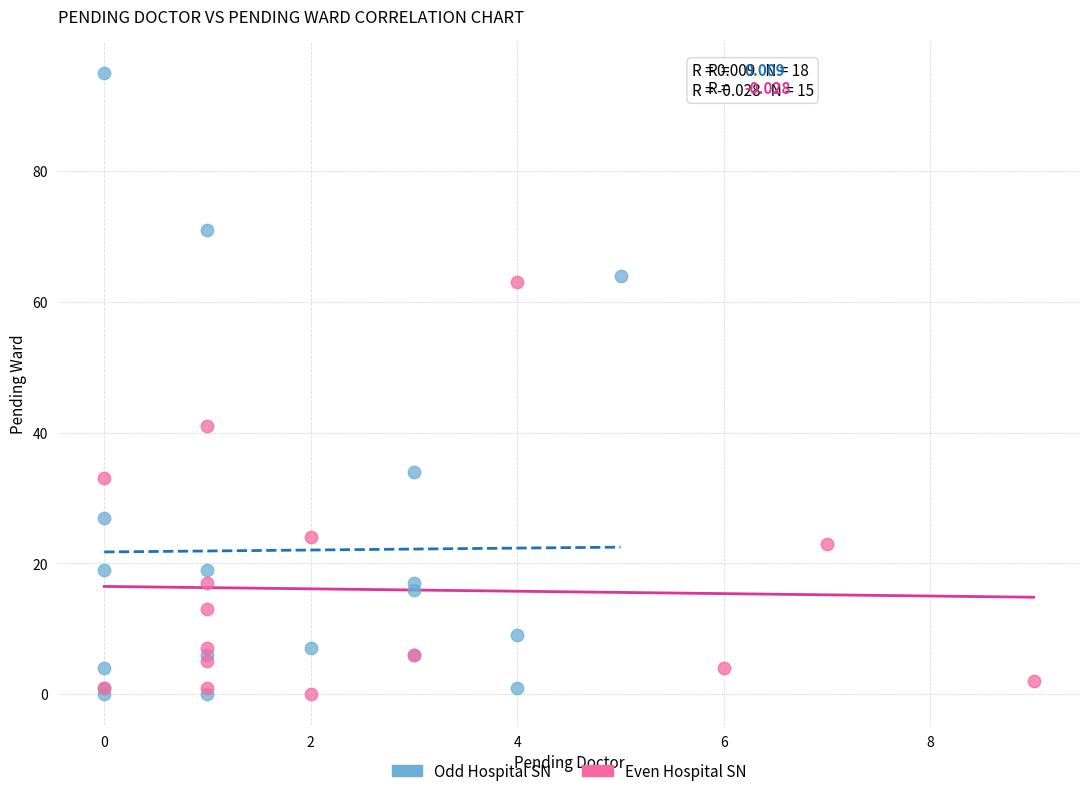

Which series contains the highest Y value?

Odd Hospital SN